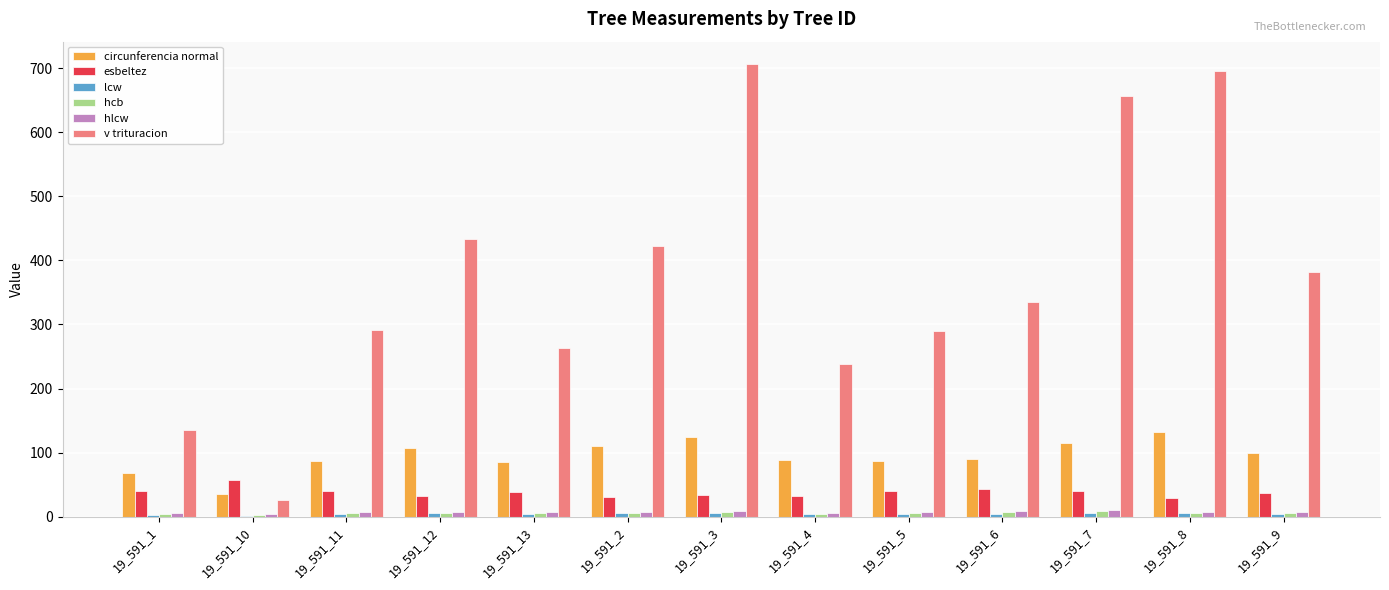

Between 19_591_11 and 19_591_2, which series saw the biggest shift?

v trituracion